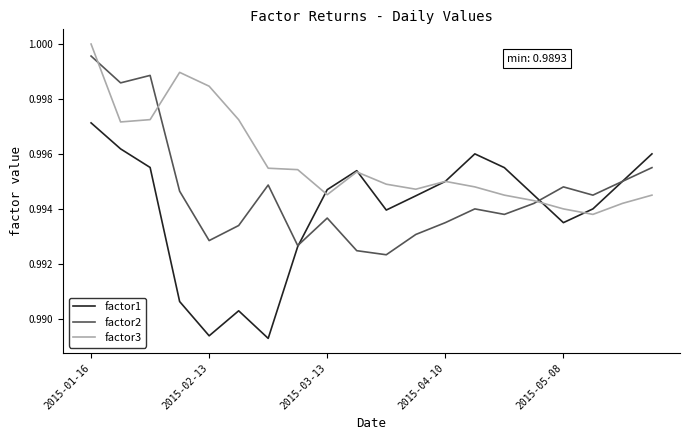

Which series has the largest total across all categories?

factor3